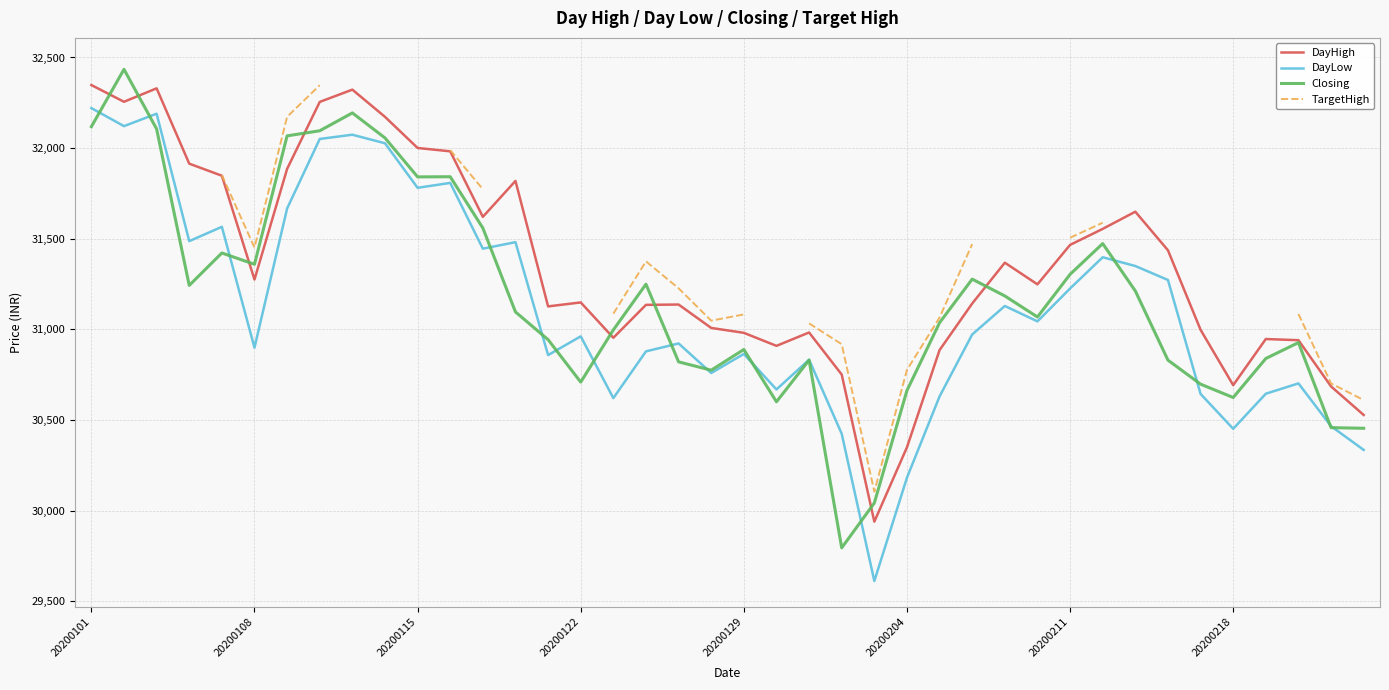

What is the smallest value displayed?

29612.5